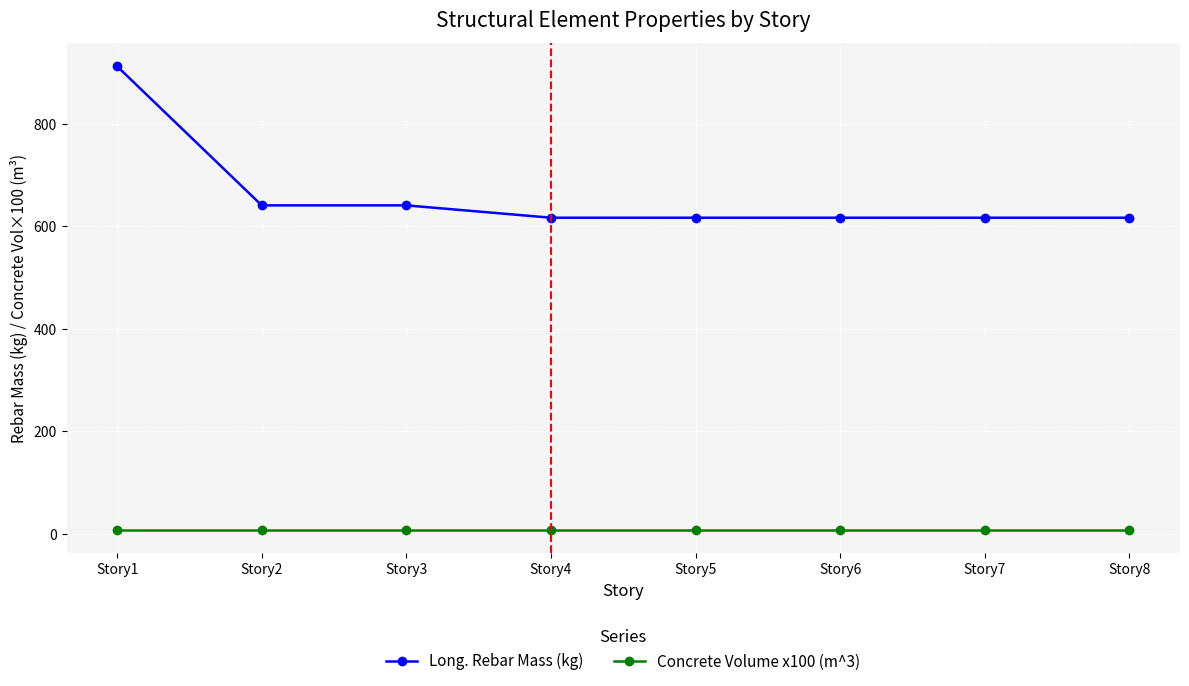

Which series has the widest spread of values?

Long. Rebar Mass (kg)